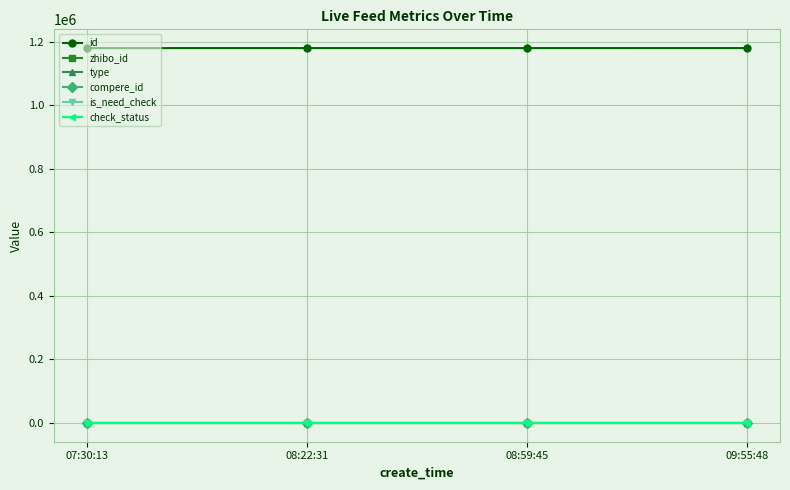

The id series shows 1180237 at 07:30:13. True or false?

True